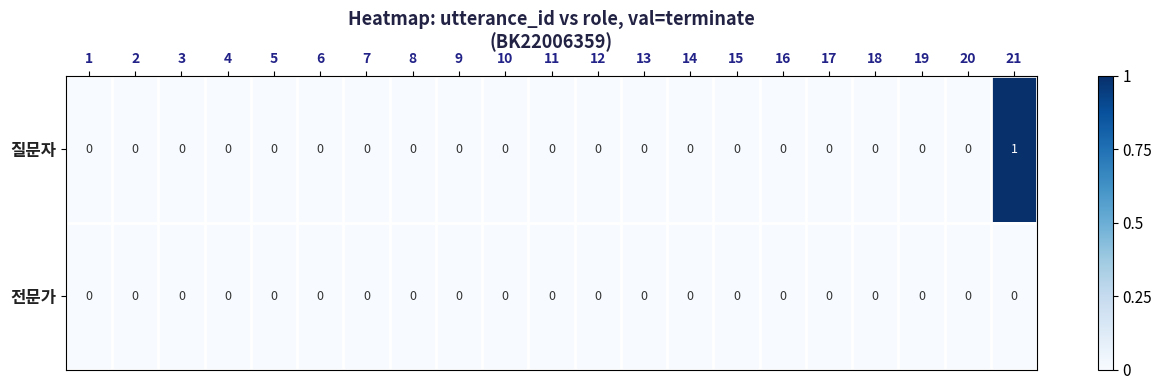

At which category is the sum across all series the highest?

21